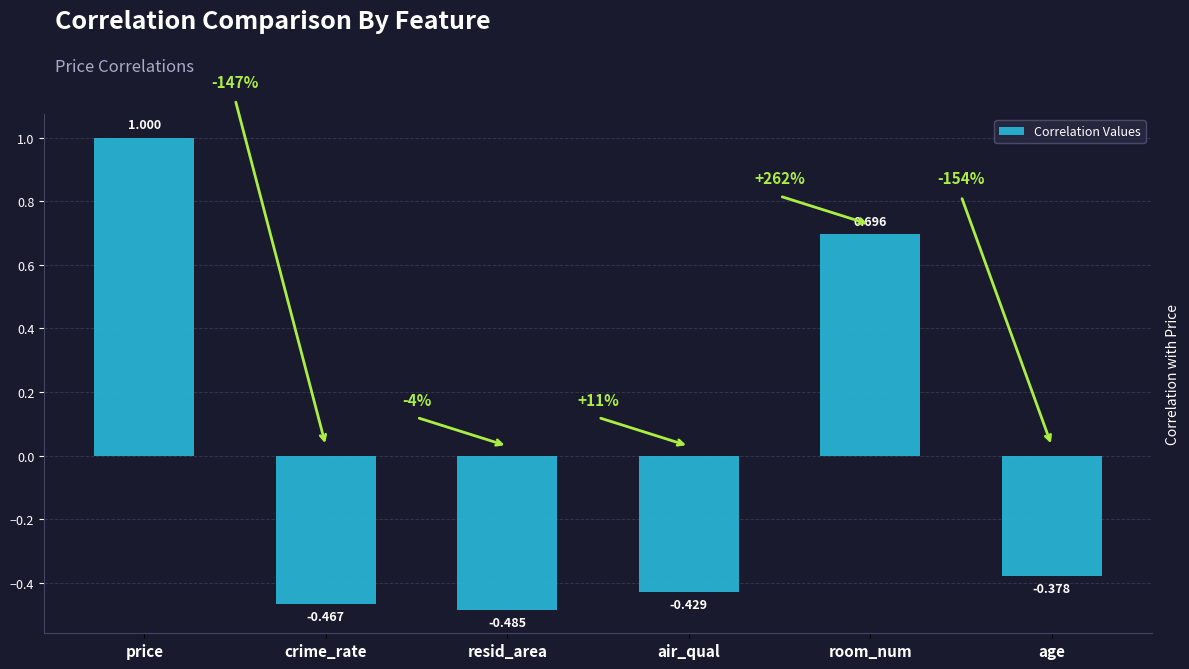

List the labels in order of value, largest first.

price, room_num, age, air_qual, crime_rate, resid_area